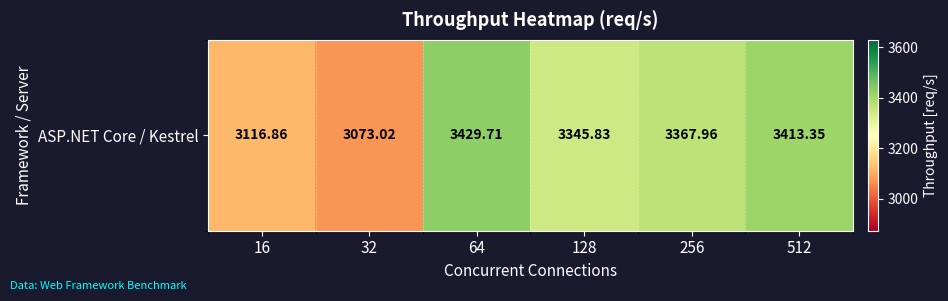

Is it true that the value at 128 is 2278.0?

False